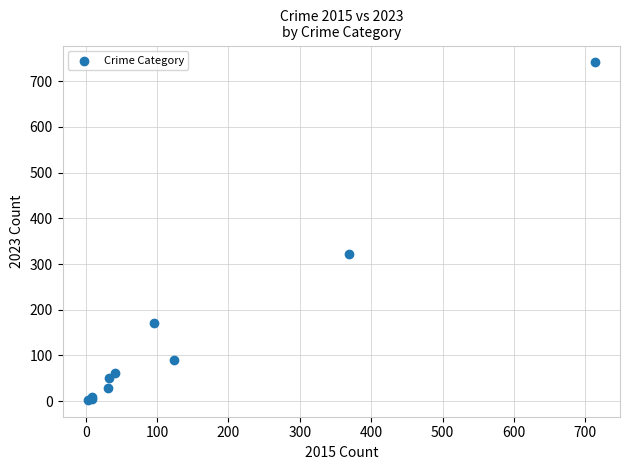

What Y value in the scatter plot is closest to 372?

321